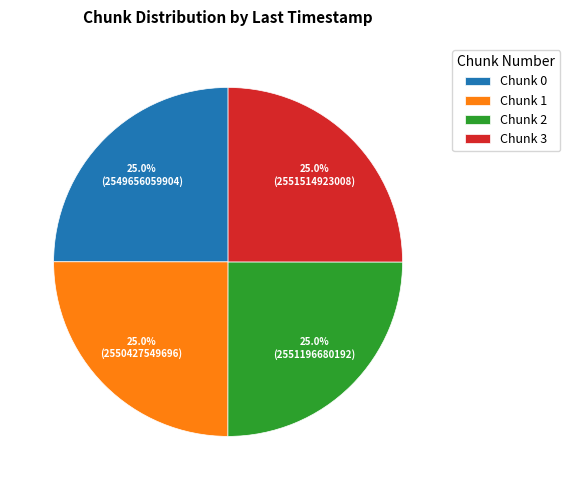

What is the ratio of the value at Chunk 2 to the value at Chunk 0?

1.0